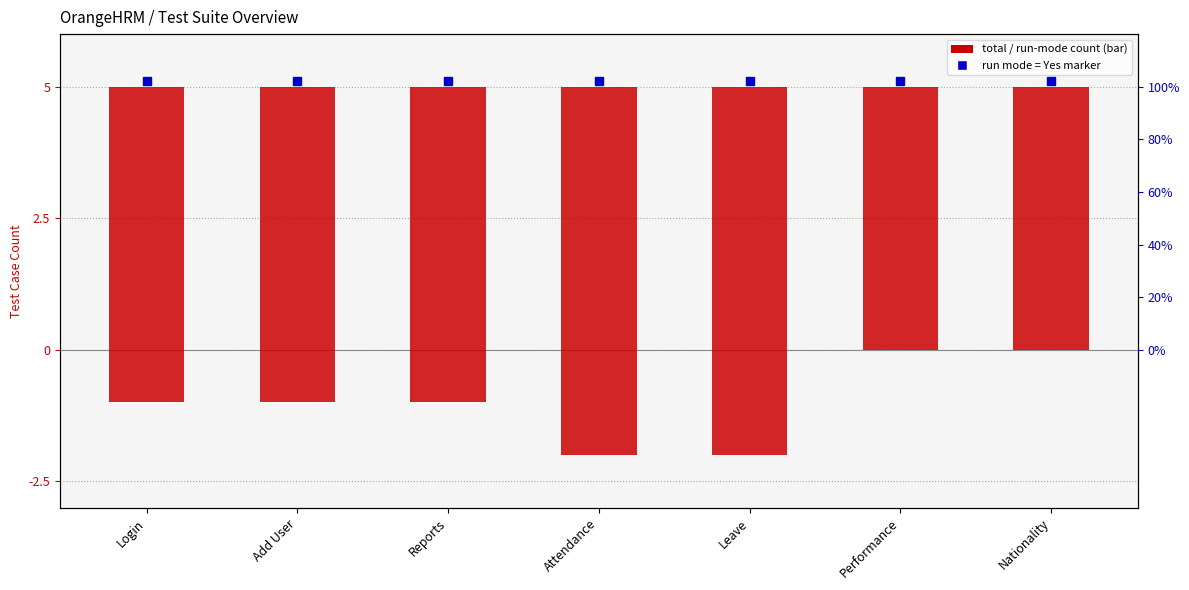

The value of Total Test Cases at Attendance is 5. True or false?

True